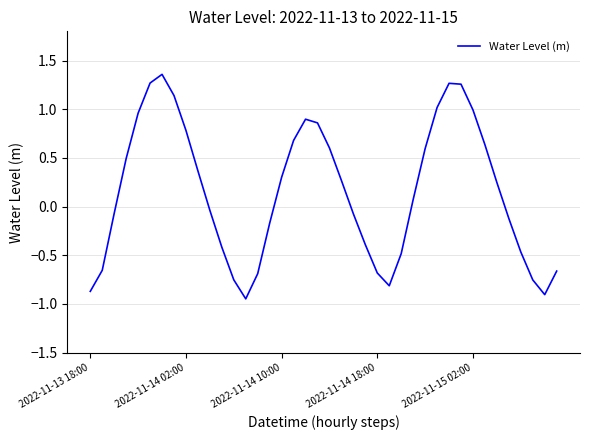

What is the difference between the maximum and minimum values?

2.3